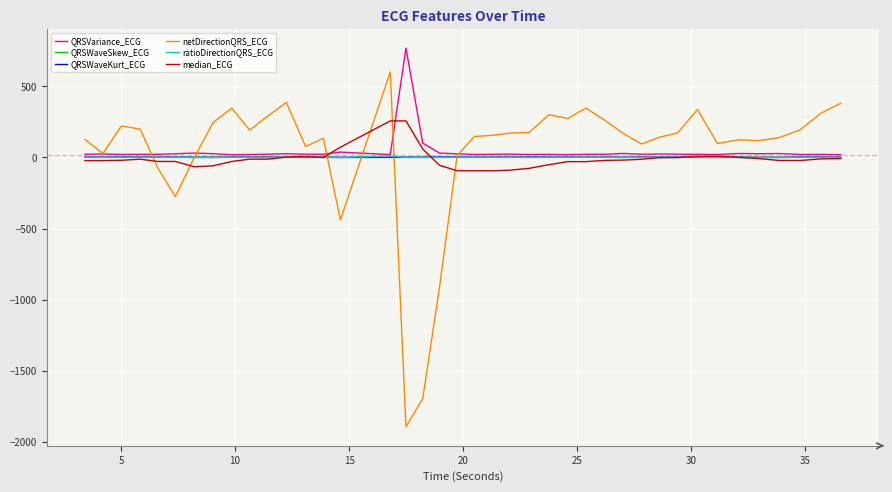

What is the smallest value displayed?

-1896.0